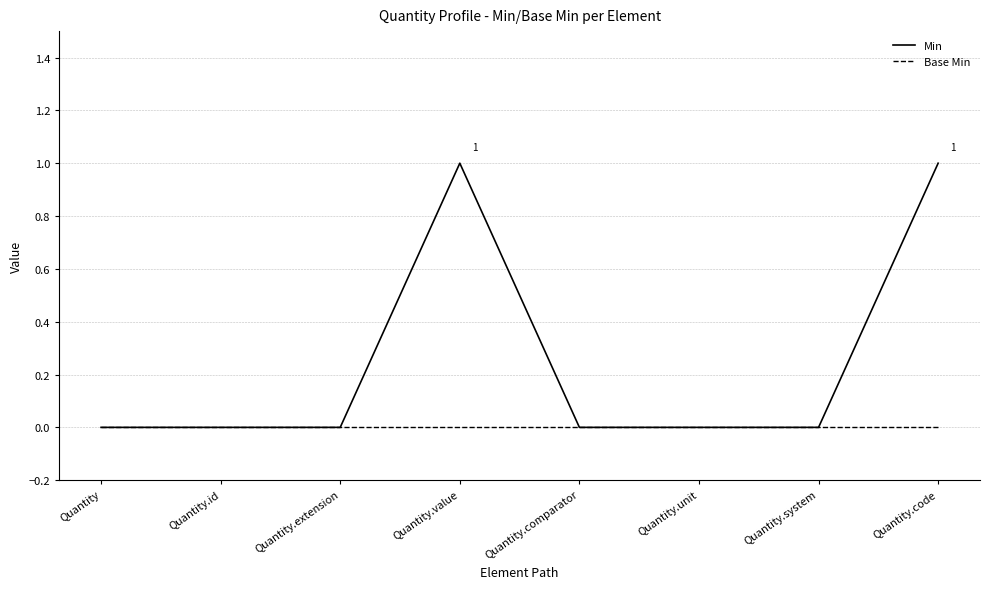

Is it true that Min equals 0 at Quantity.id?

True